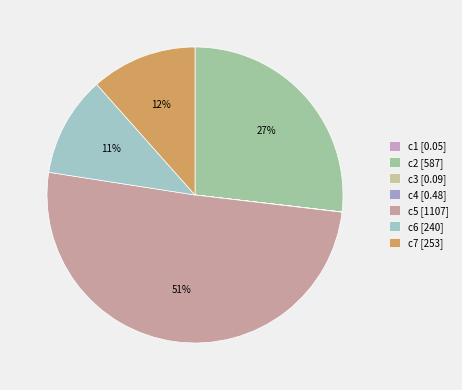

Which slice is the smallest?

c1